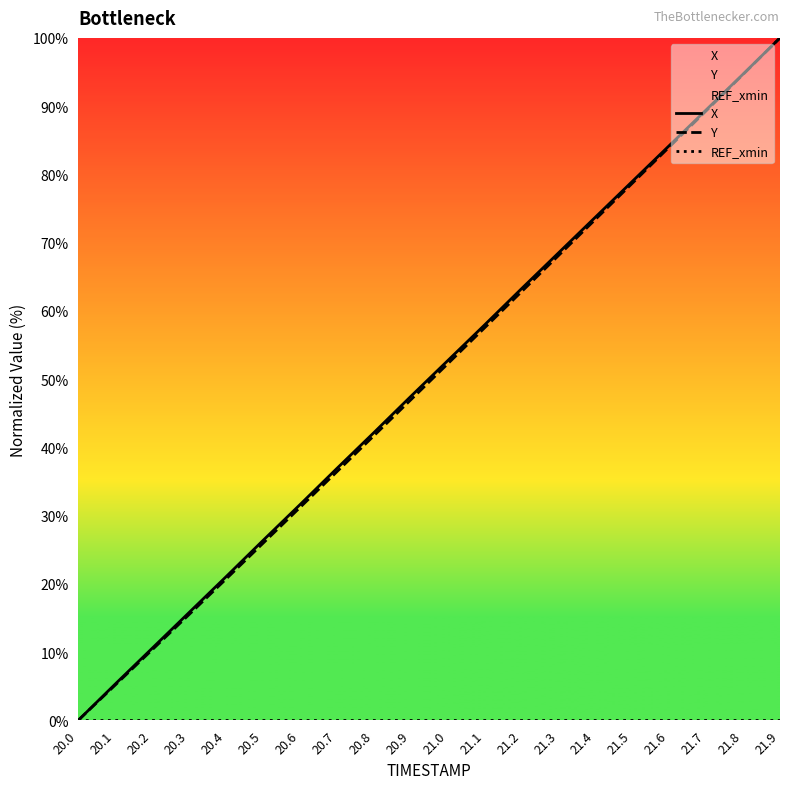

Which series has the widest spread of values?

X